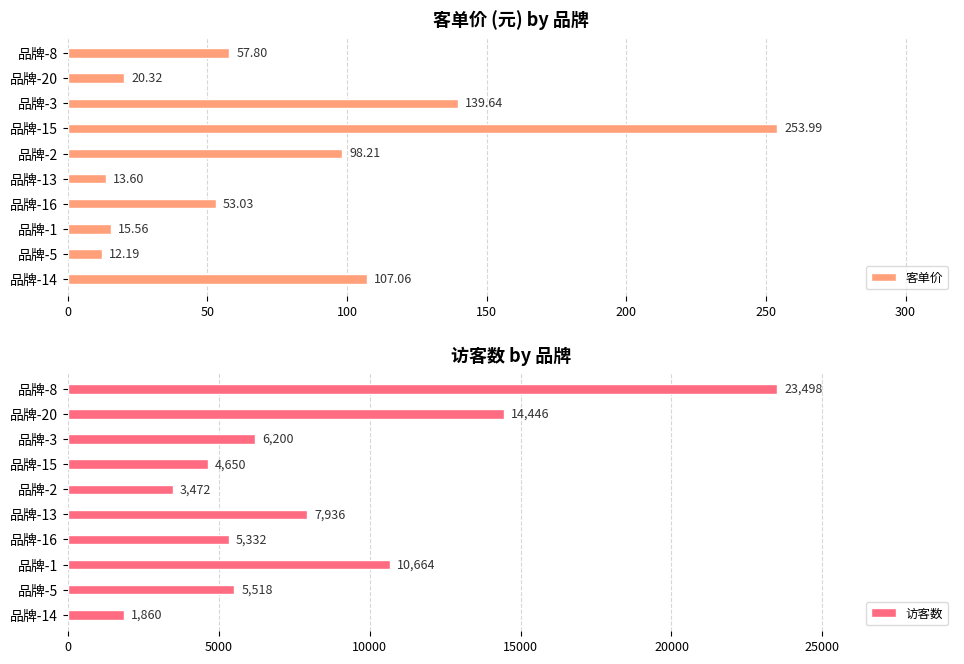

Reading right to left, extract all data points from this chart.

客单价: 107.1	12.2	15.6	53.0	13.6	98.2	254.0	139.6	20.3	57.8
访客数: 1860.0	5518.0	10664.0	5332.0	7936.0	3472.0	4650.0	6200.0	14446.0	23498.0